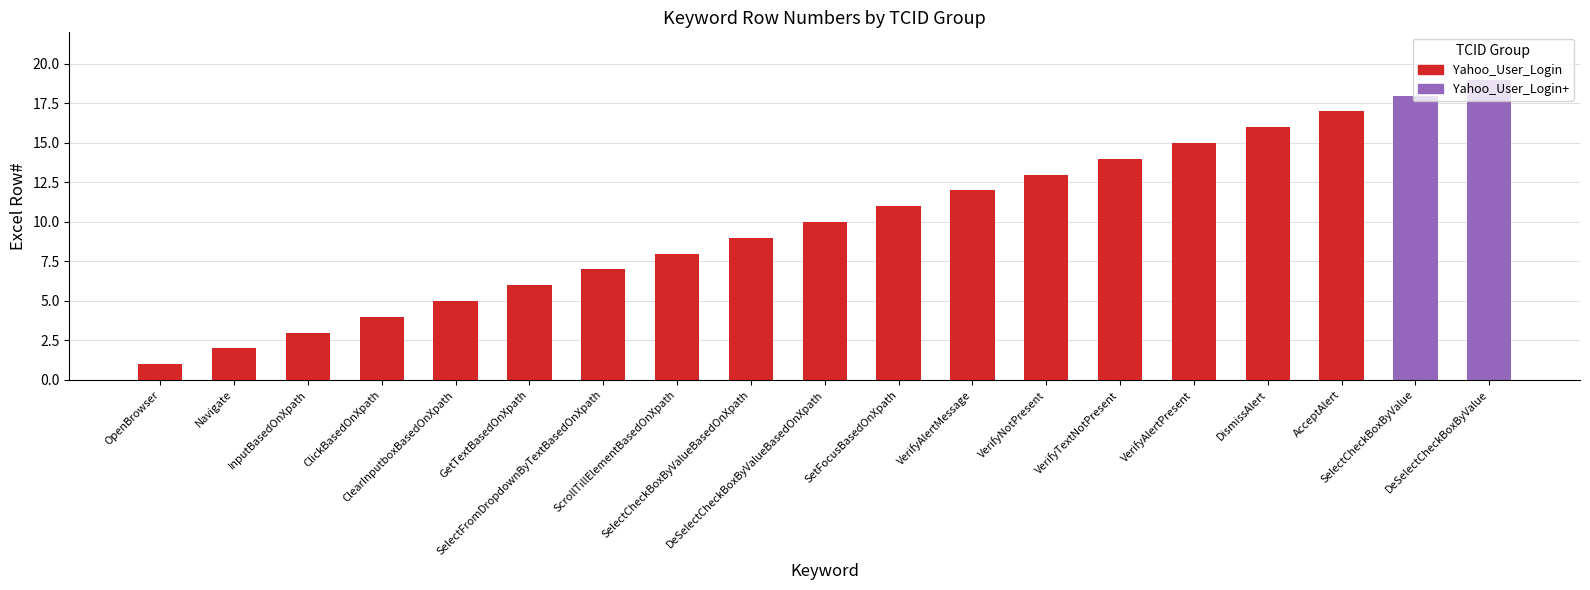

What is the change in value from VerifyNotPresent to DismissAlert?

+3